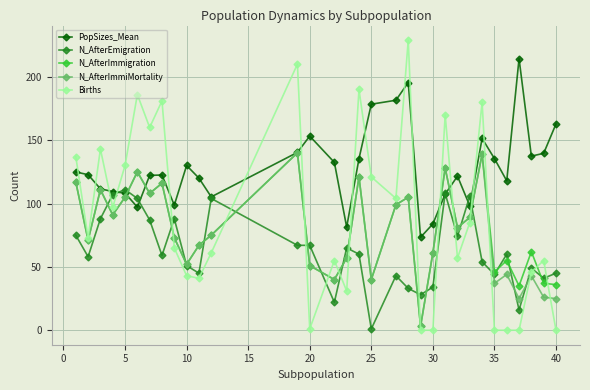

What is the maximum value for N_AfterEmigration?

111.0